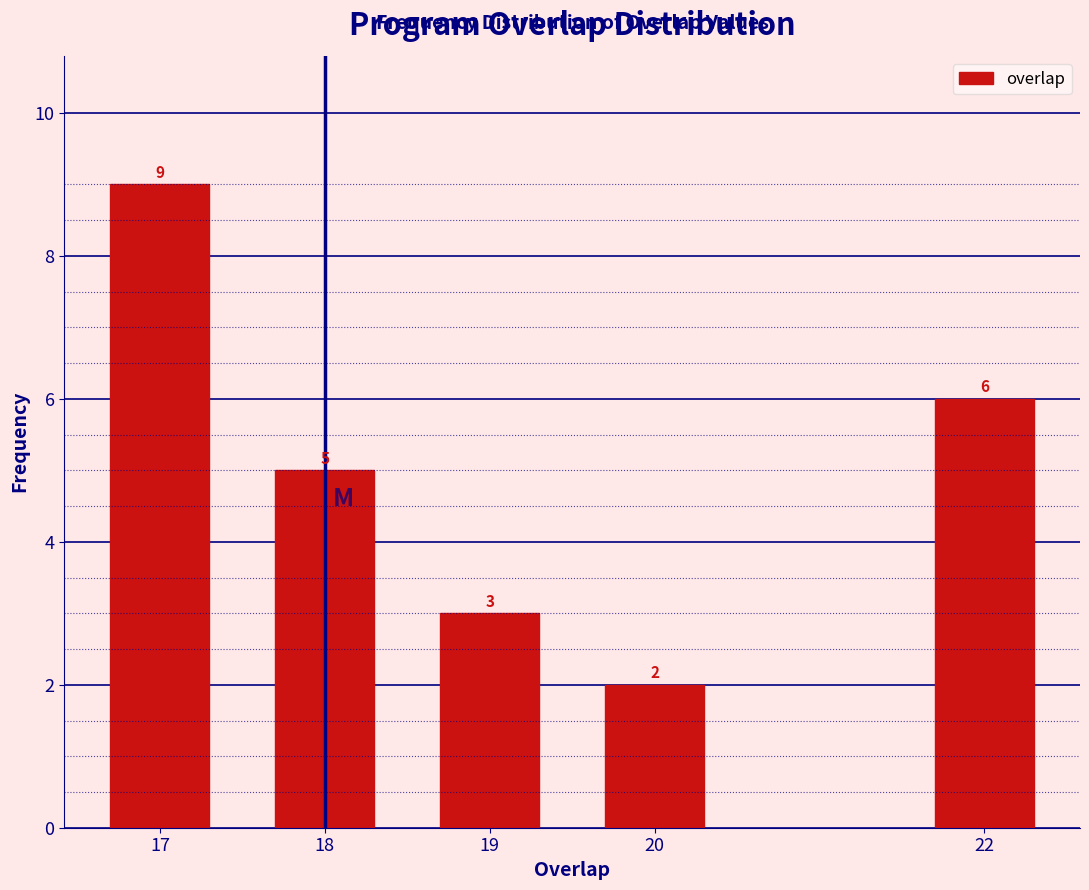

Reading left to right, list all the values displayed in this chart.

9	5	3	2	6